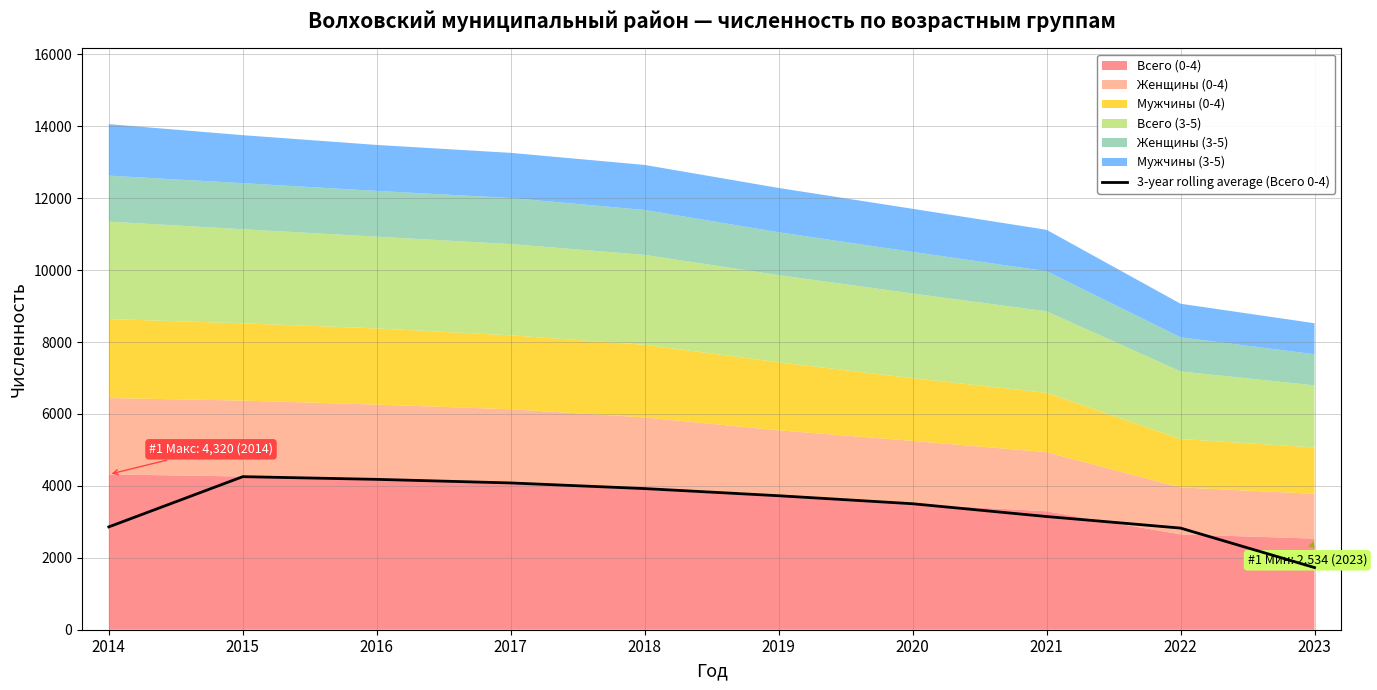

The value at 2022 is 2826.7. True or false?

True